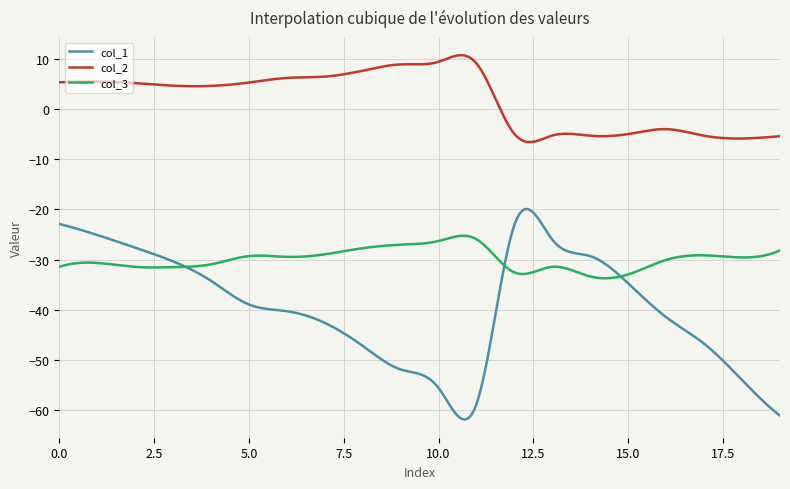

Rank the series by their average value, from lowest to highest.

col_1, col_3, col_2